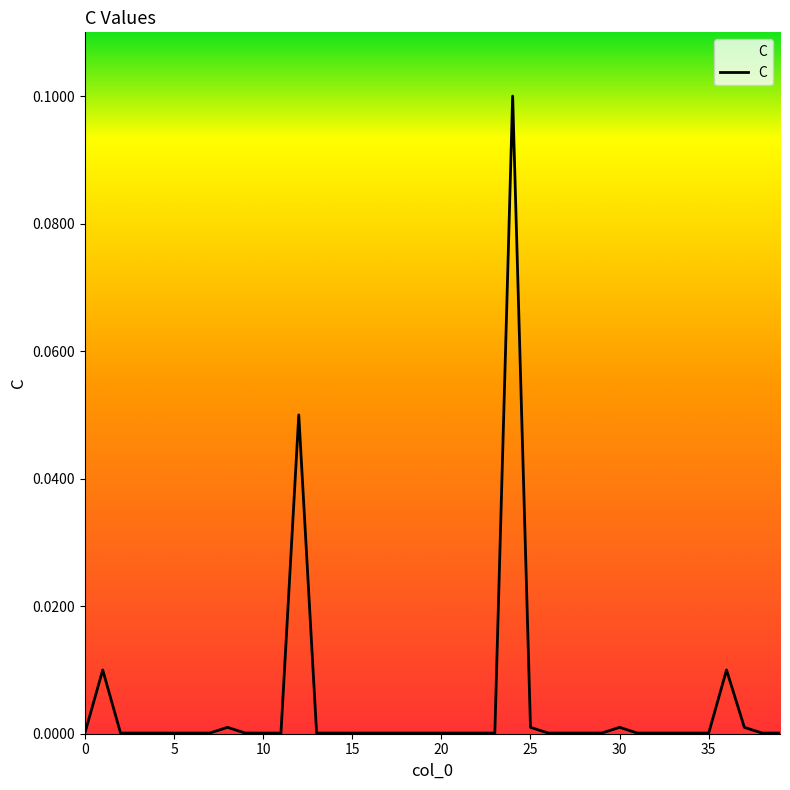

Reading left to right, what are all the values shown in this chart?

0.0	0.0	0.0	0.0	0.0	0.0	0.0	0.0	0.0	0.0	0.0	0.0	0.1	0.0	0.0	0.0	0.0	0.0	0.0	0.0	0.0	0.0	0.0	0.0	0.1	0.0	0.0	0.0	0.0	0.0	0.0	0.0	0.0	0.0	0.0	0.0	0.0	0.0	0.0	0.0